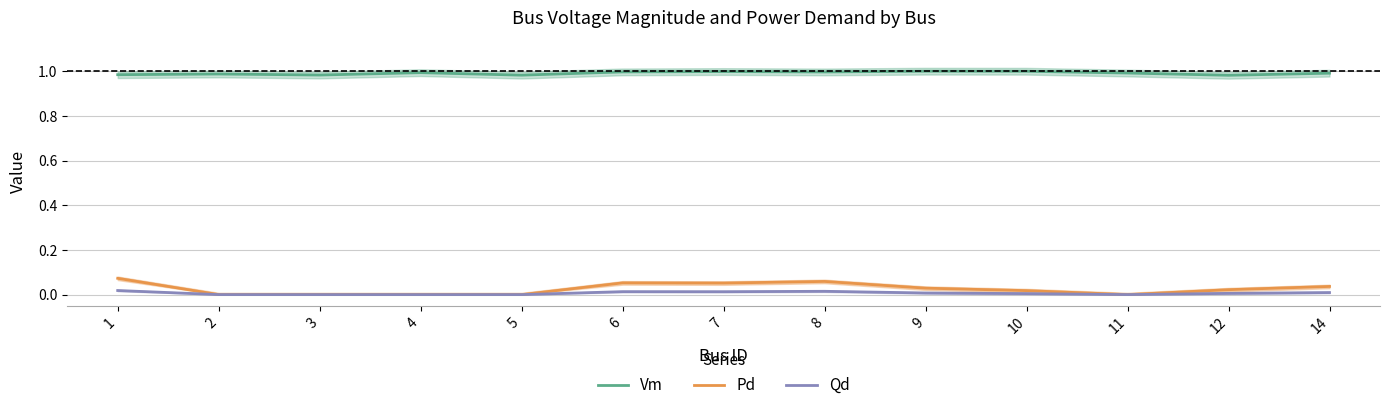

At which label does Vm reach its peak?

9